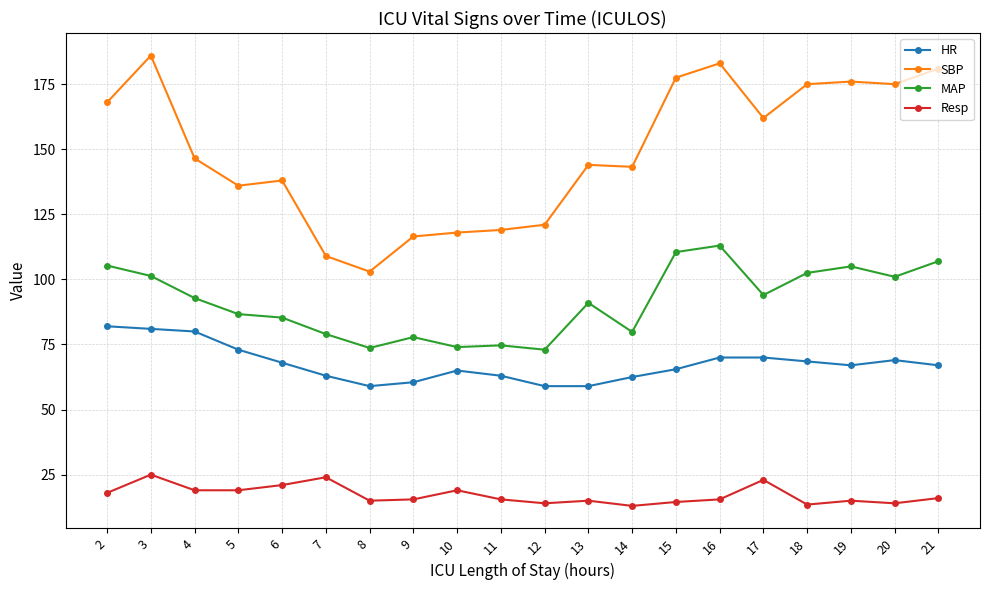

What are all the series names shown in the legend?

HR, SBP, MAP, Resp